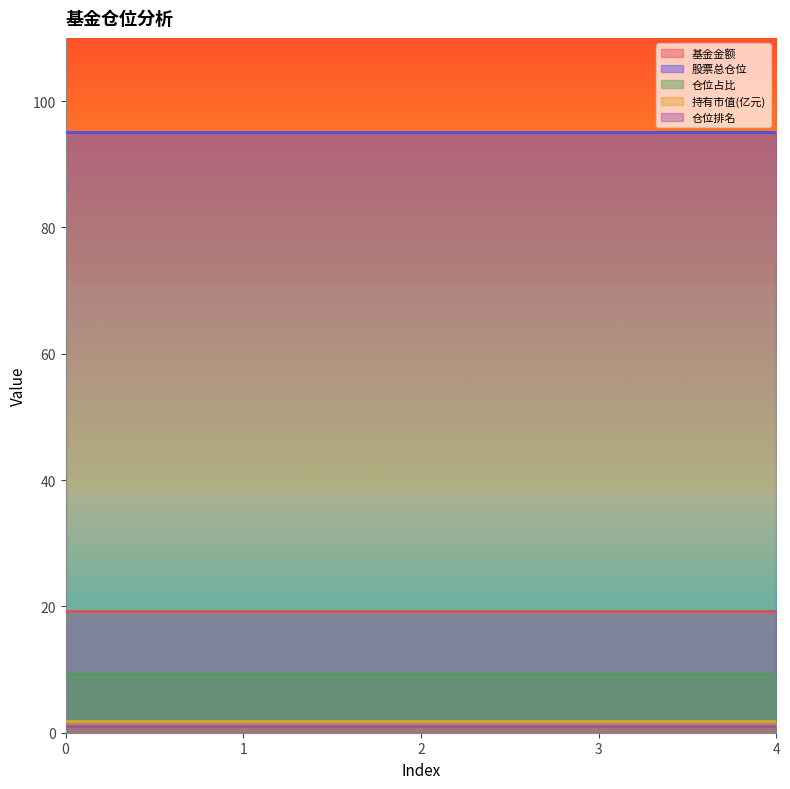

True or false: 股票总仓位 has more than 1 interior local peaks.

False